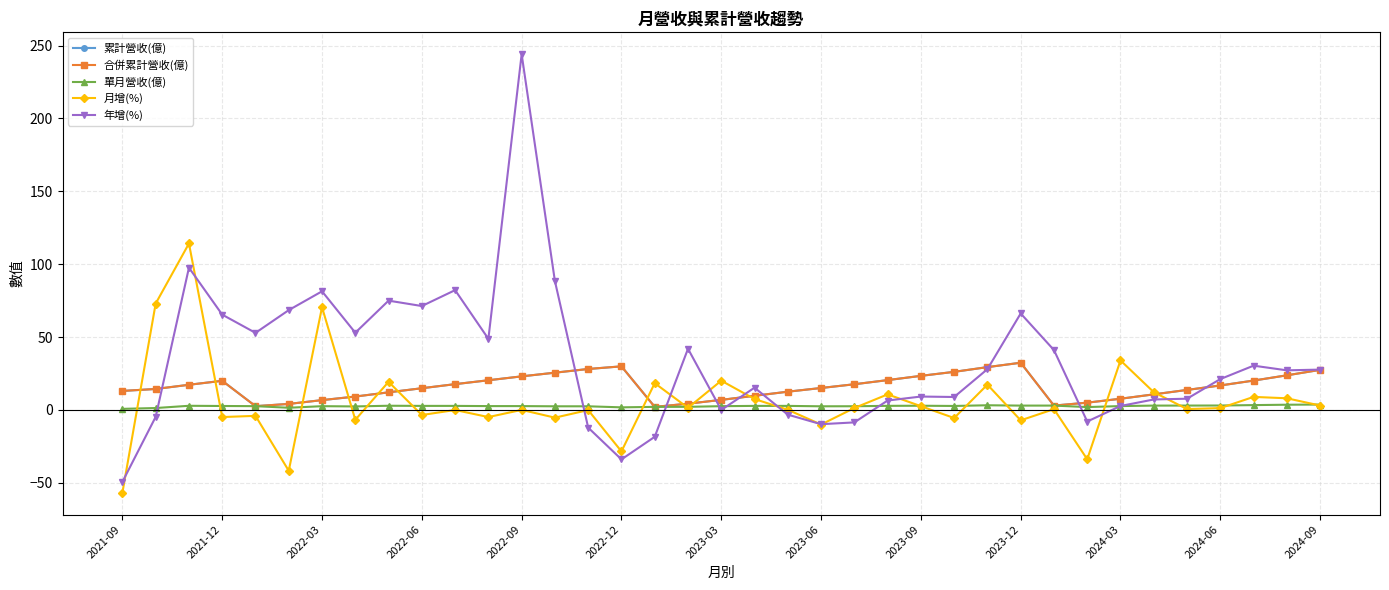

Does the chart have visible grid lines?

Yes